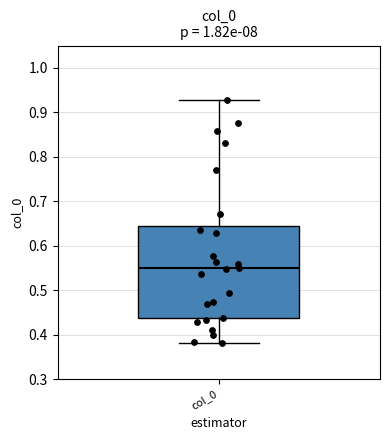

Transcribe this box plot: give where the median line is, the range the box spans, and where the two whiskers end, as read against the y-axis. The values are not printed on the chart, so give them approximately, as read against the axis.

median 0.55, box 0.44 to 0.64, whiskers 0.38 to 0.93